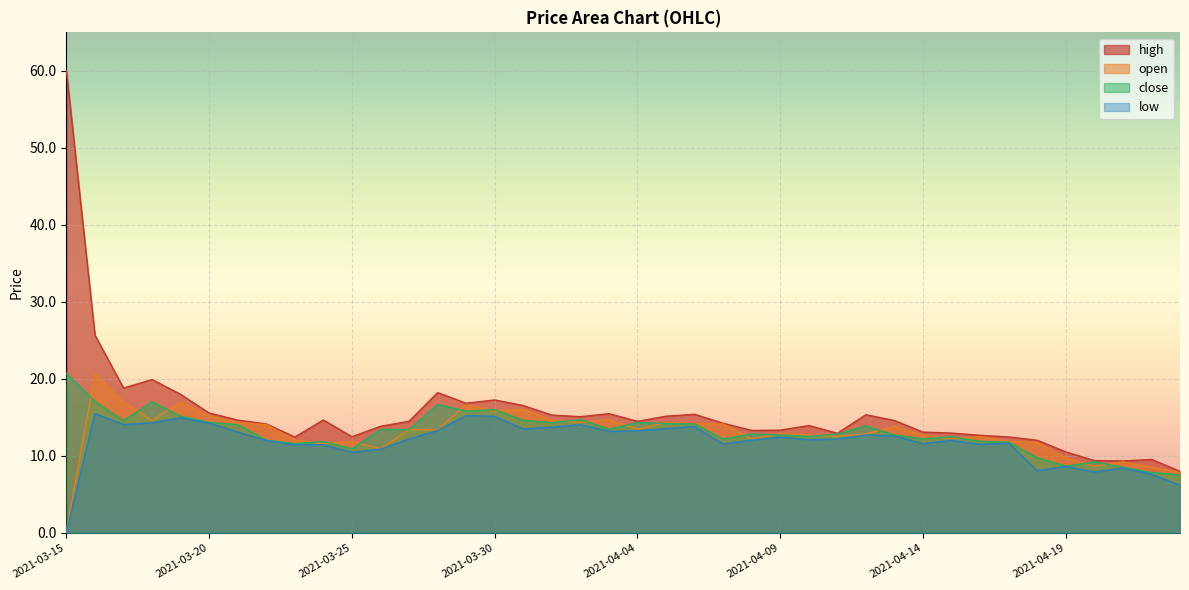

What is the total value across all series at 2021-04-01?

58.0